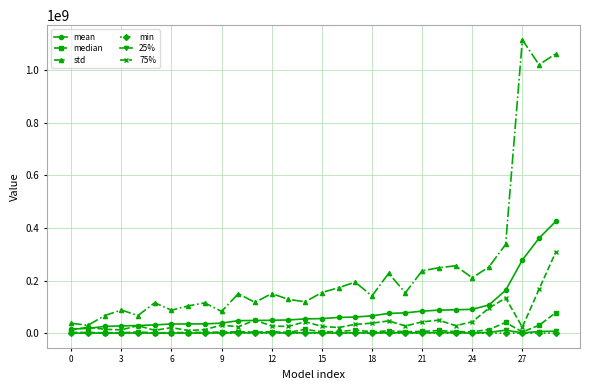

Is this an area chart (filled region under the line)?

No